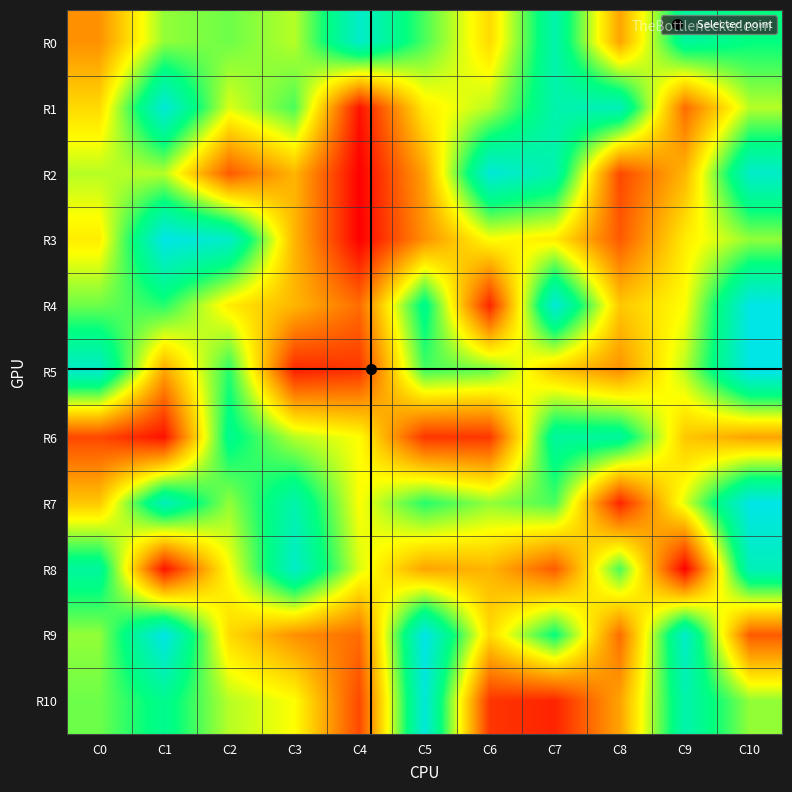

What is the greatest value displayed?

28